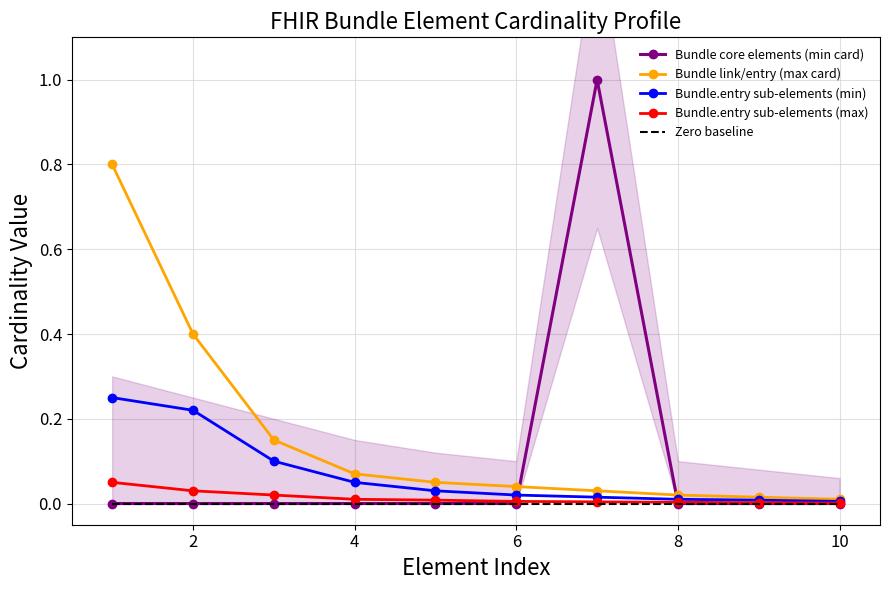

Is it true that Bundle.entry sub-elements (min) equals 0.0 at 8?

True